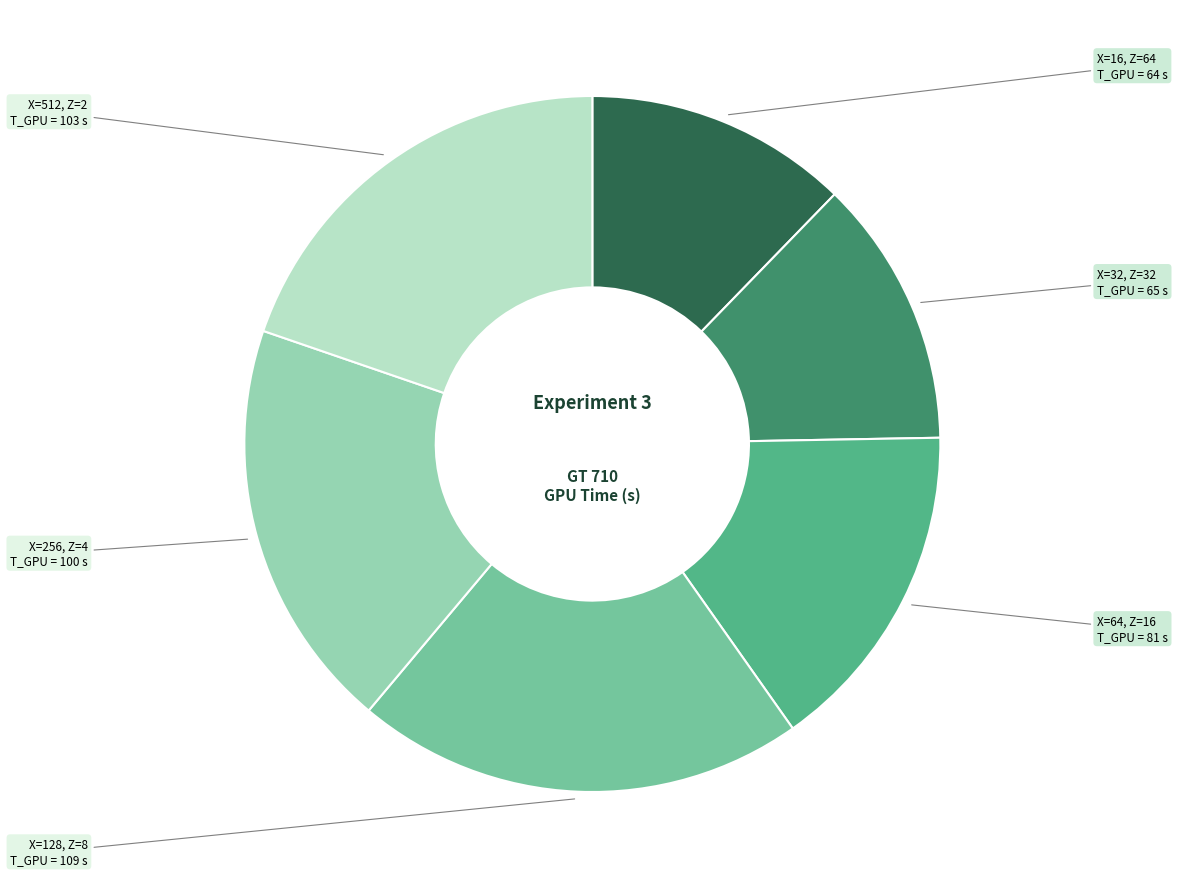

Does any single category account for the majority?

No